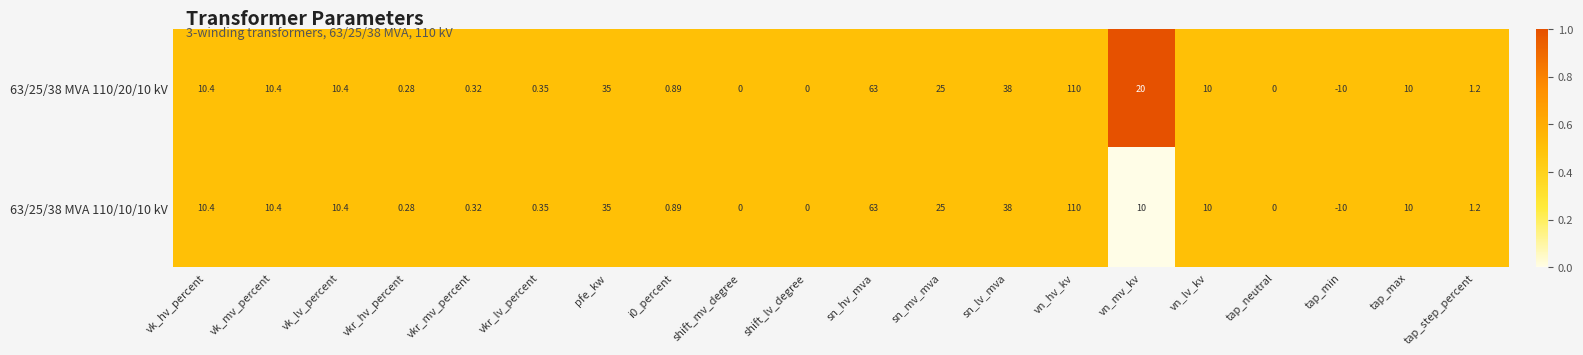

Where is 63/25/38 MVA 110/10/10 kV nearest to the value 50?

sn_lv_mva